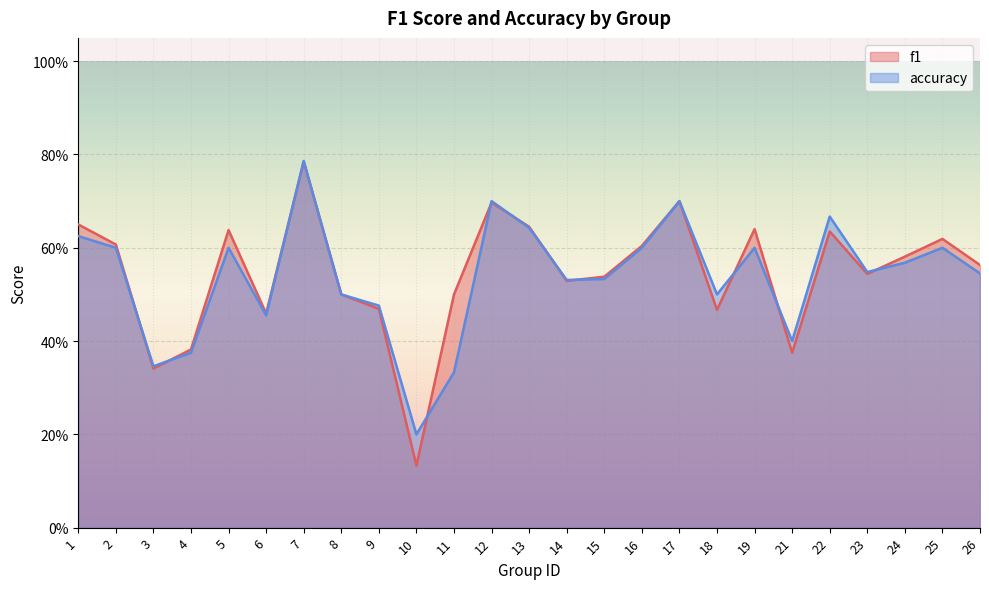

True or false: f1 has a value of 0.2 at 9.

False